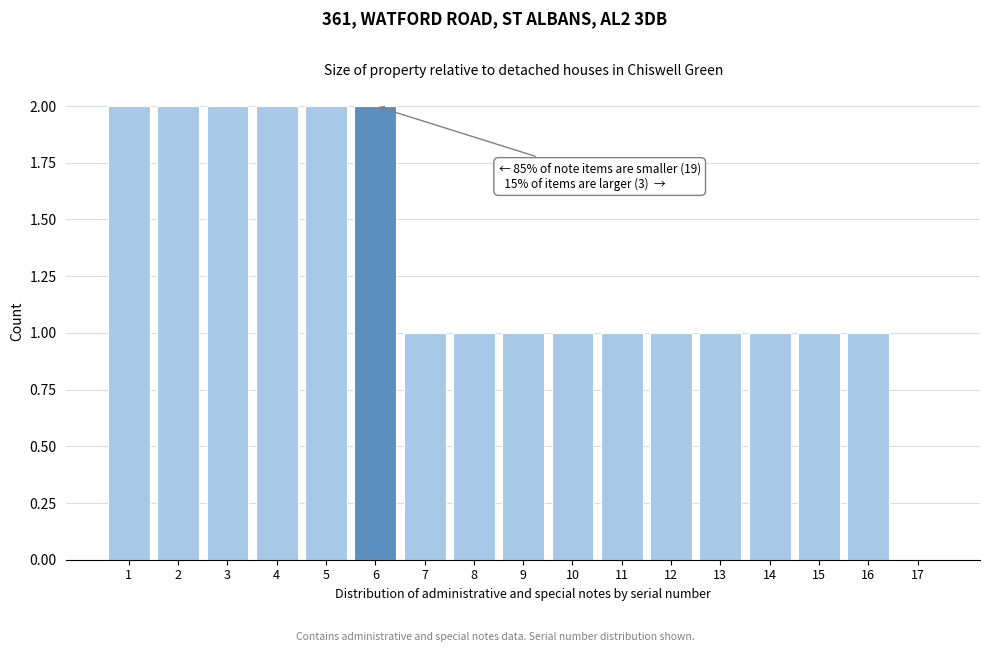

Which has a higher value, 15 or 17?

15